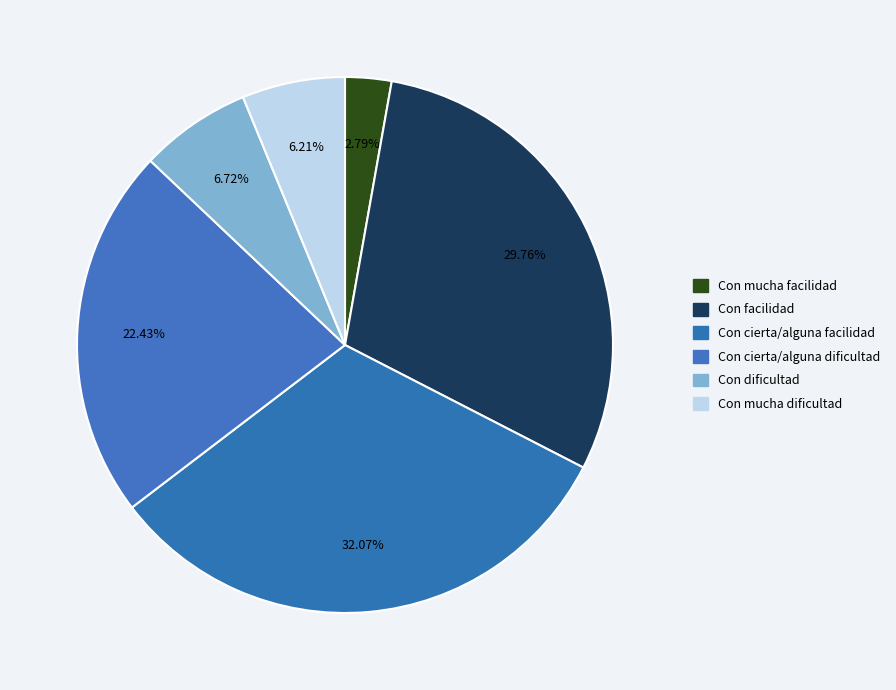

The Con mucha facilidad slice represents 8% of the pie. True or false?

False